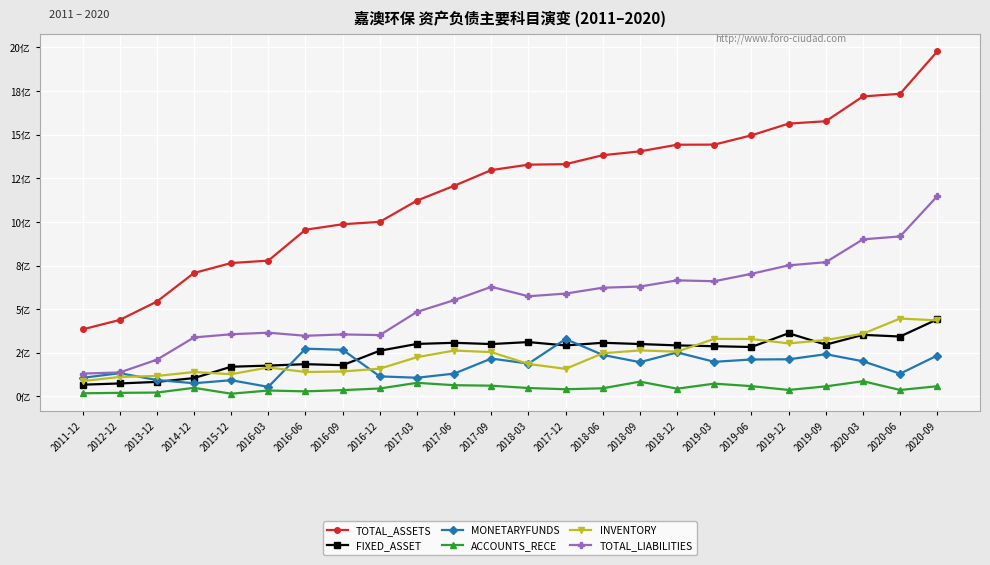

Which category has the lowest value in the INVENTORY series?

2011-12